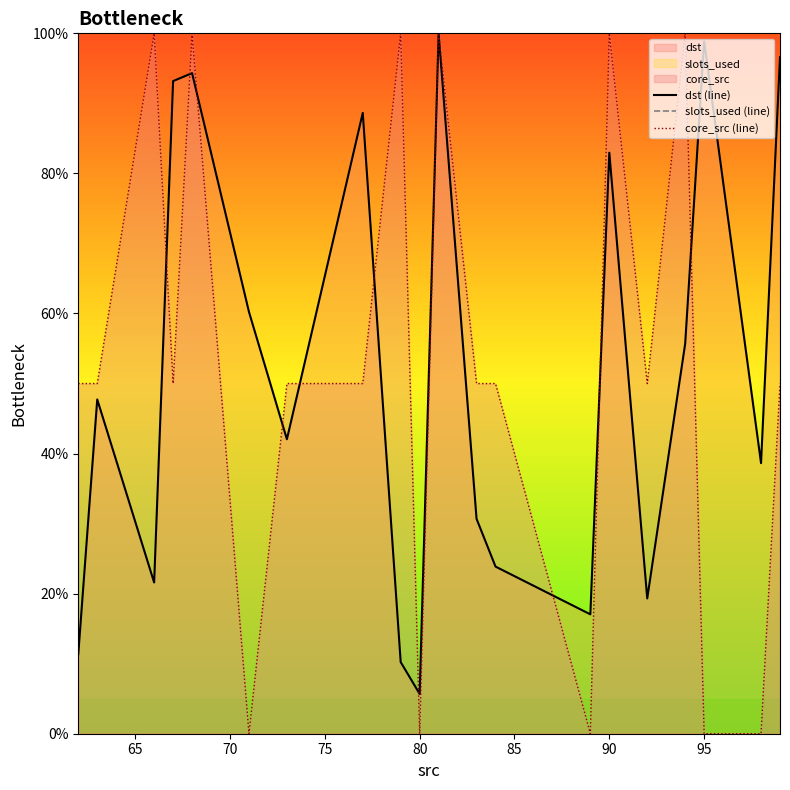

What is the minimum value for dst (line)?

5.7